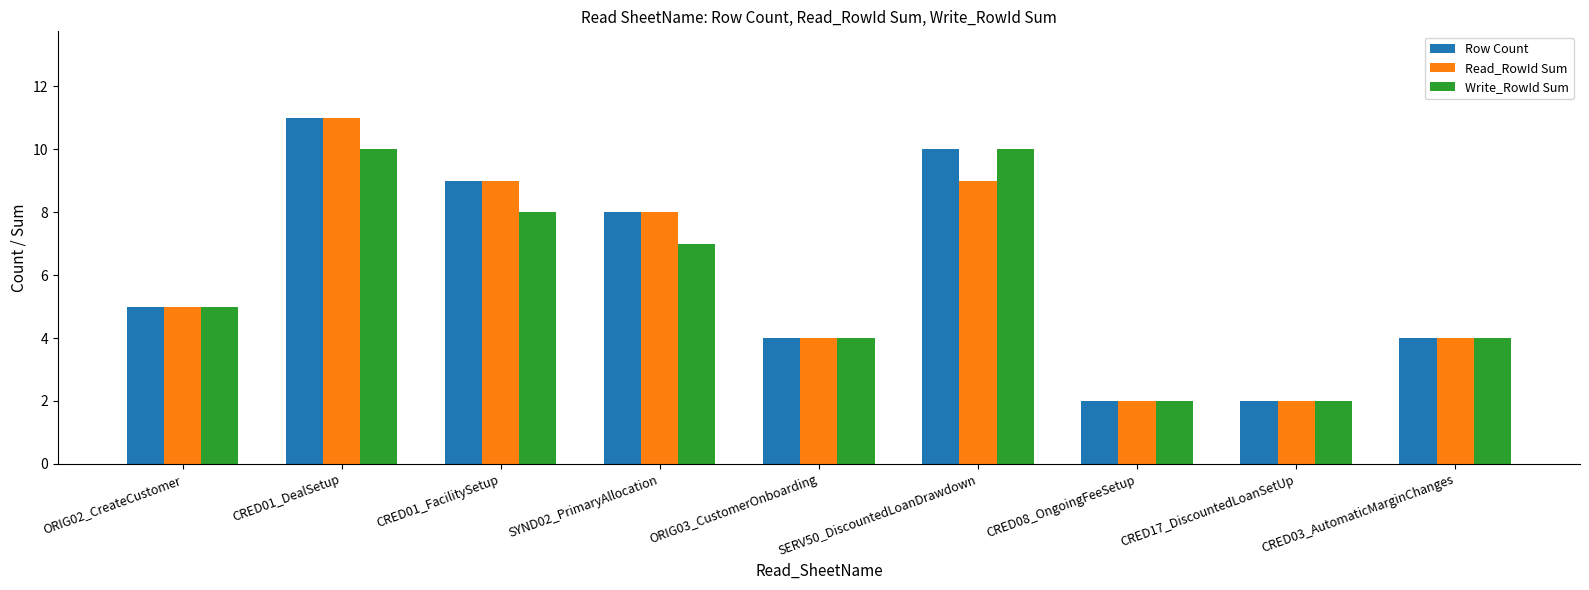

What is the difference between the second highest and minimum values in the Row Count series?

8